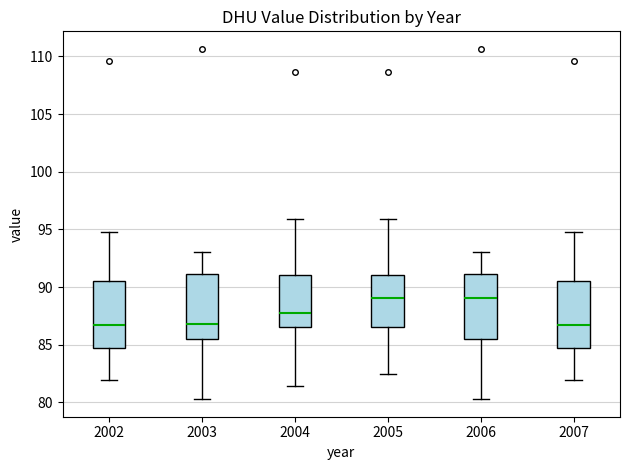

Reading left to right, transcribe this box plot: for each box, give where its median line is, the range the box spans, and where its two whiskers end, as read against the y-axis. The values are not printed on the chart, so give them approximately, as read against the axis.

2002: median 86.5, box 85.0 to 90.5, whiskers 82.0 to 95.0
2003: median 87.0, box 85.5 to 91.0, whiskers 80.5 to 93.0
2004: median 87.5, box 86.5 to 91.0, whiskers 81.5 to 96.0
2005: median 89.0, box 86.5 to 91.0, whiskers 82.5 to 96.0
2006: median 89.0, box 85.5 to 91.0, whiskers 80.5 to 93.0
2007: median 86.5, box 85.0 to 90.5, whiskers 82.0 to 95.0